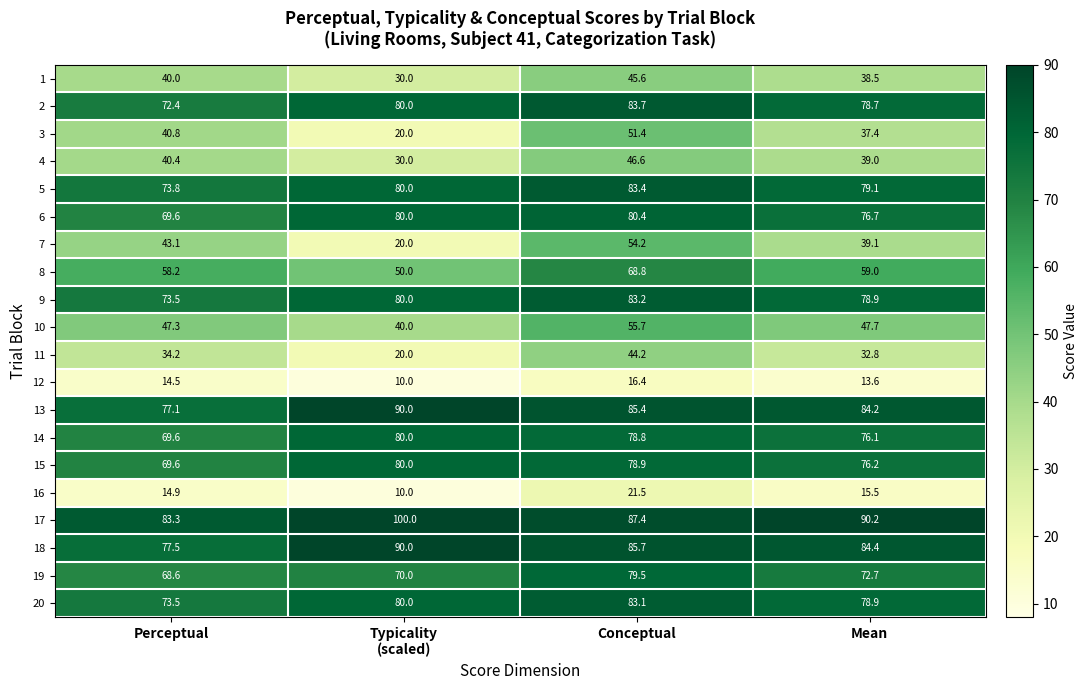

What is the difference between the second highest and minimum values in the 12 series?

4.5